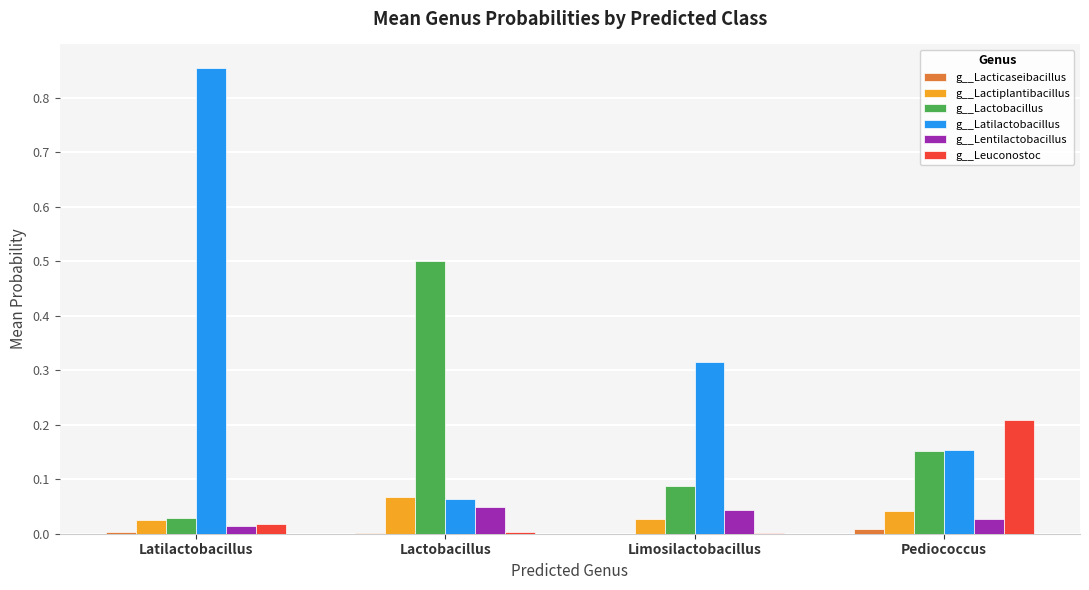

Which category has the highest value across all series?

Latilactobacillus